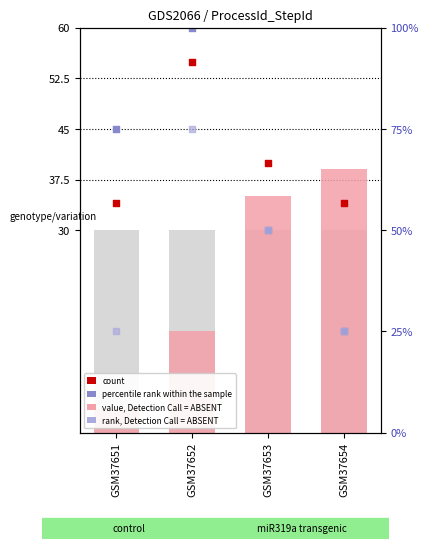

At how many categories does at least one series exceed 40?

2